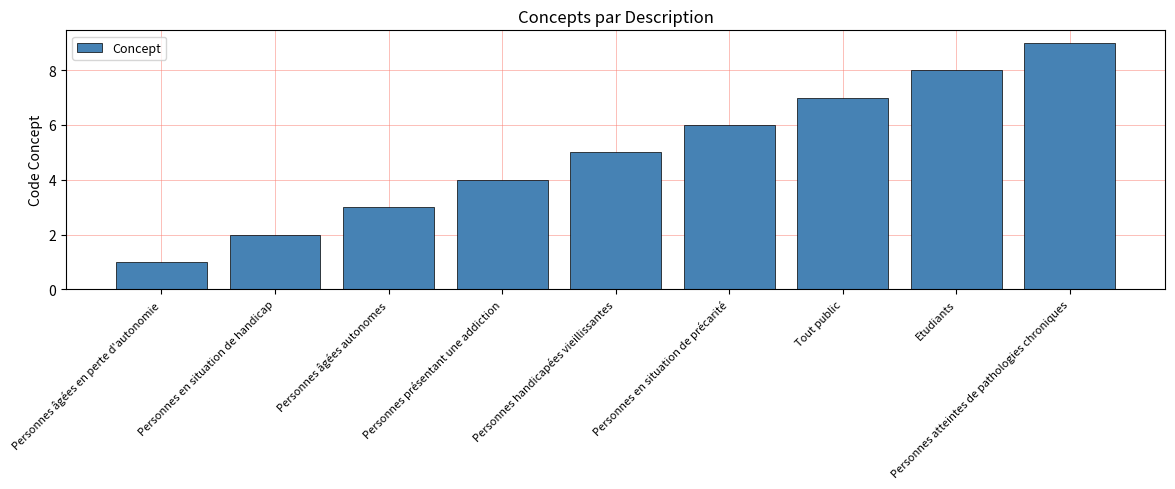

Reading left to right, what are all the values shown in this chart?

1	2	3	4	5	6	7	8	9